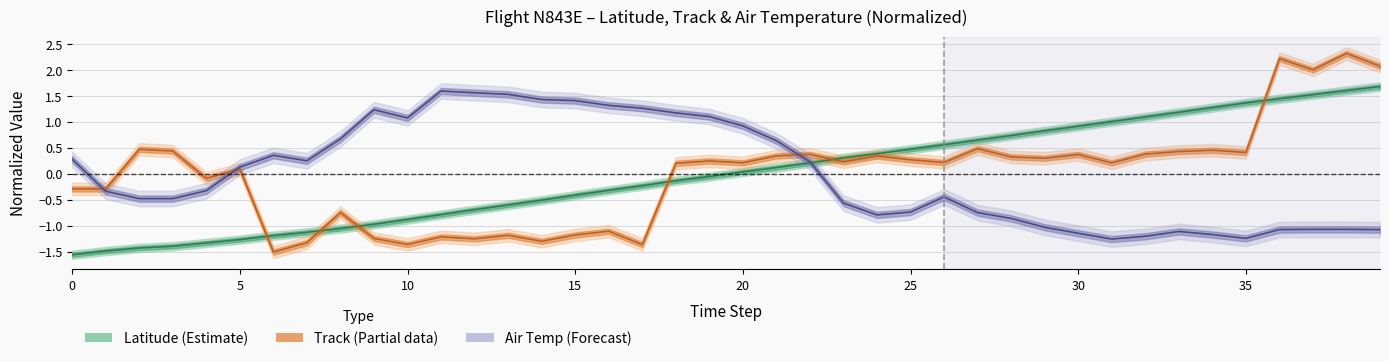

After their last crossing, which series has the higher values: airtmp_sfc or latitude?

latitude